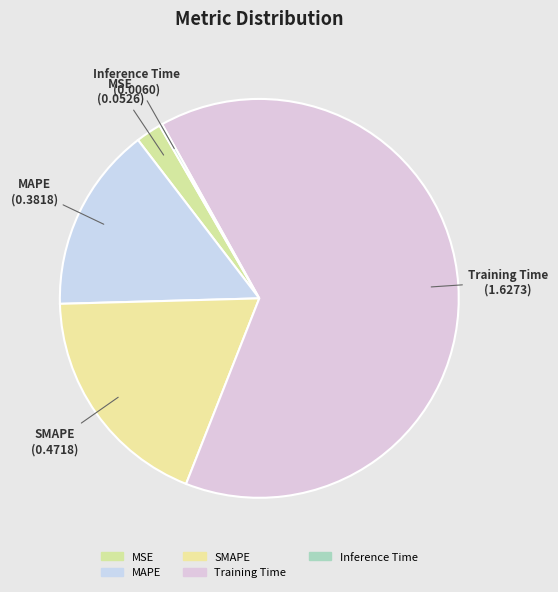

Do SMAPE and Inference Time together represent more than half of the pie?

No